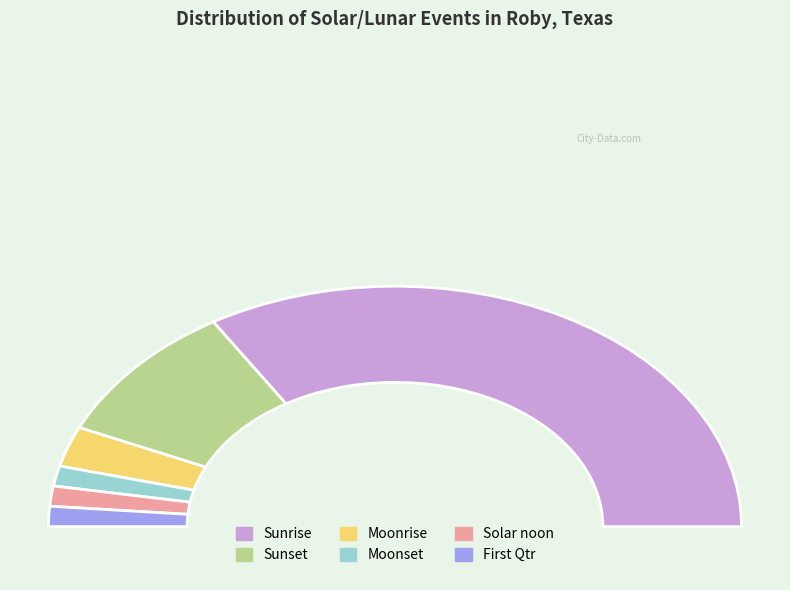

Which slice is the largest?

Sunrise